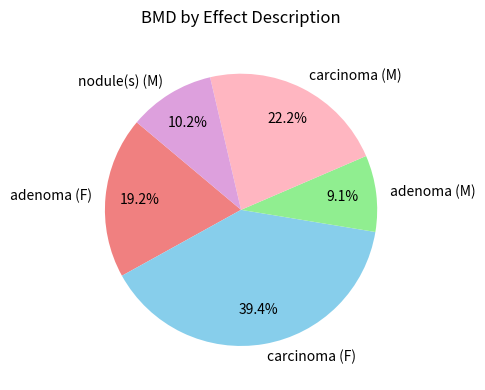

To the nearest percent, what is the combined percentage of adenoma (F) and carcinoma (M)?

41%